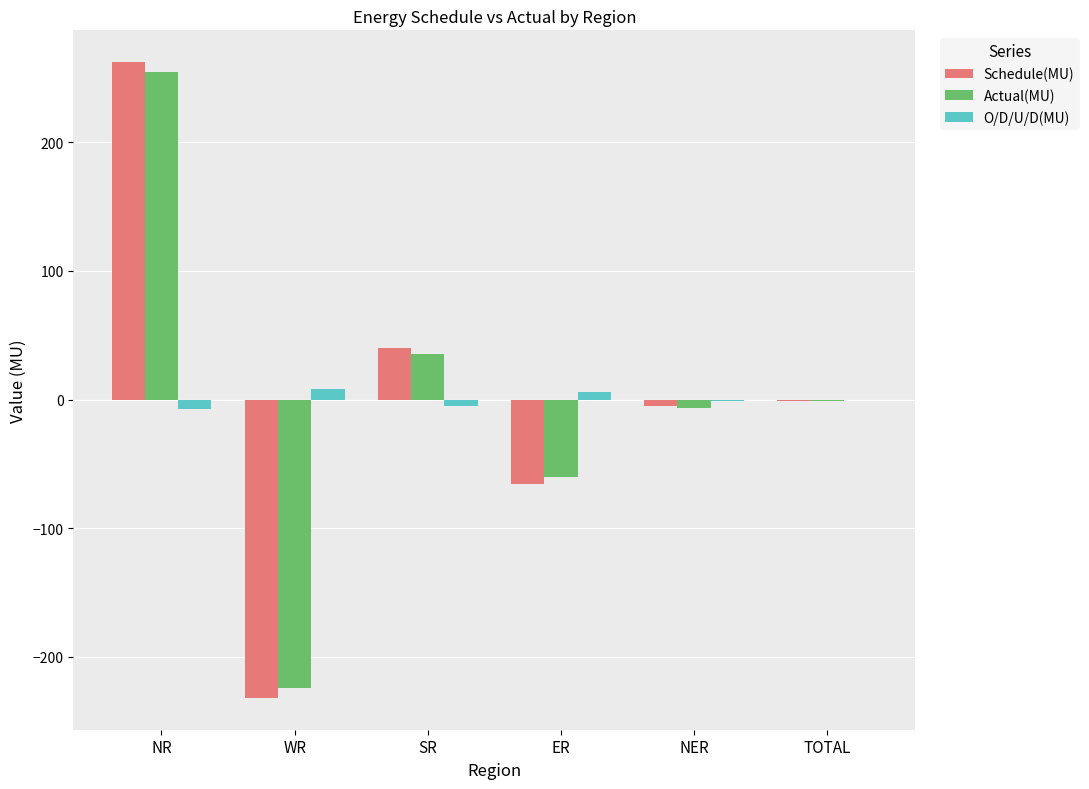

What is the total value across all series at NR?

508.9